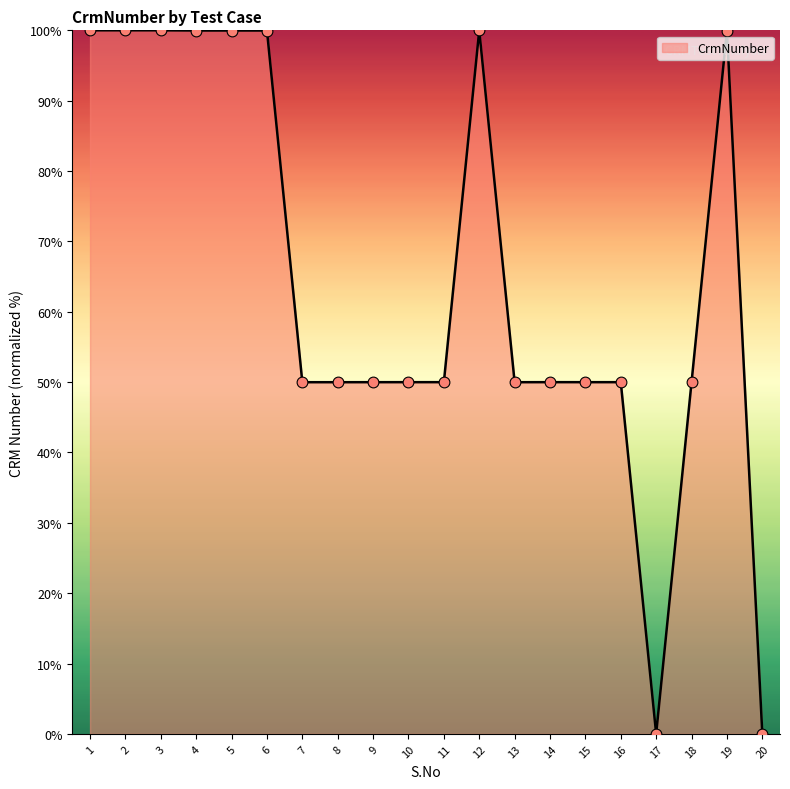

What is the change in value from 1 to 17?

-100.0